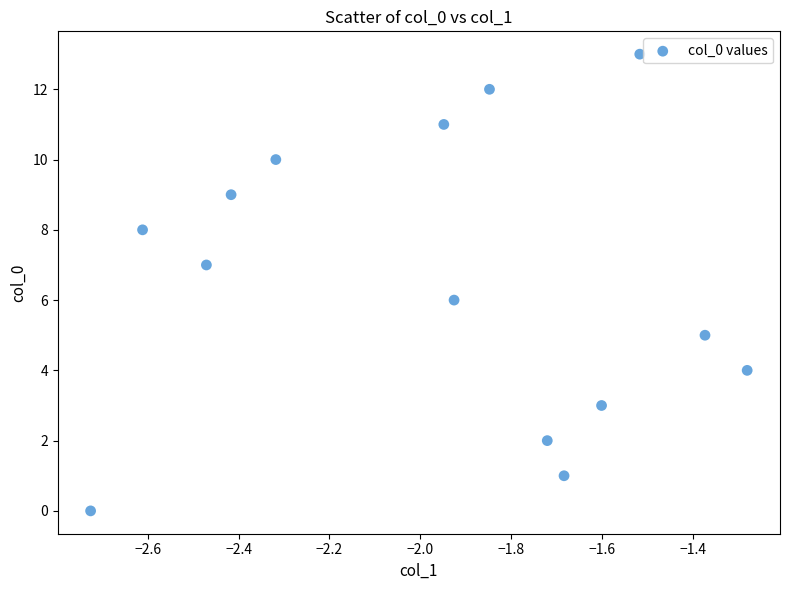

What is the range of Y values (max minus min)?

13